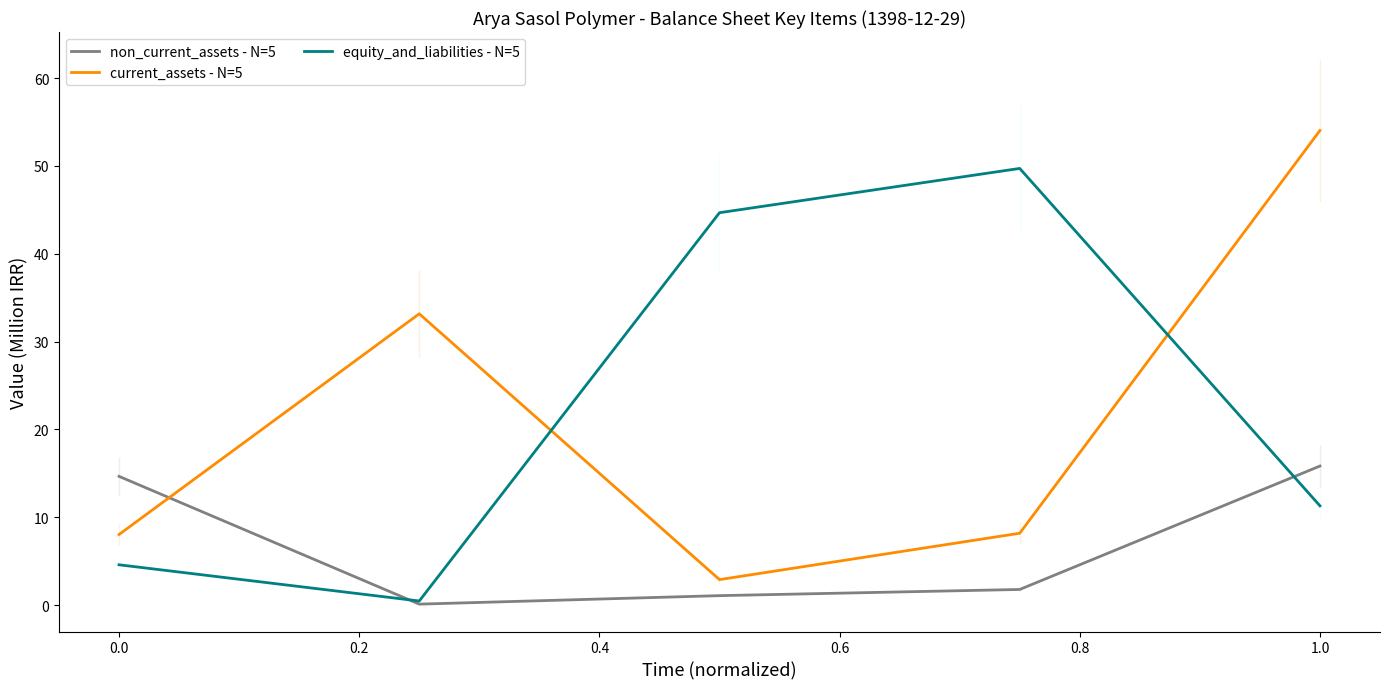

What is the maximum value shown in the chart?

54.0